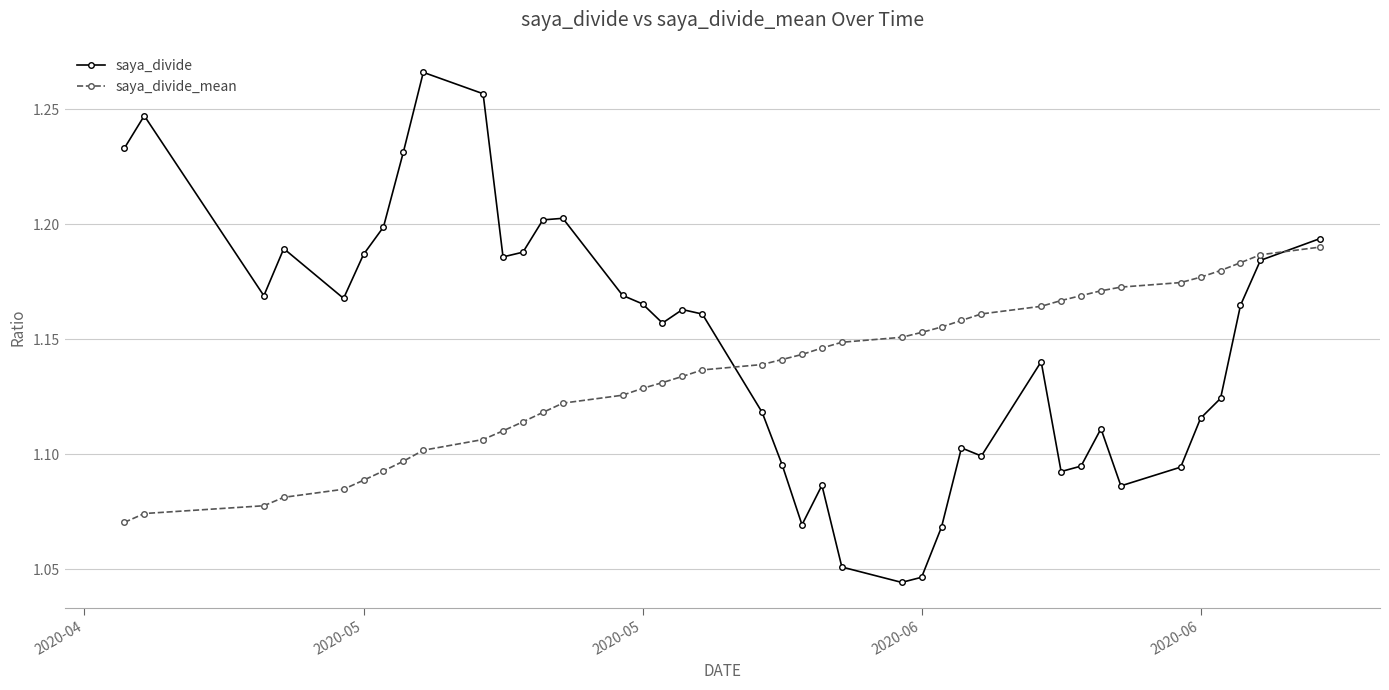

True or false: saya_divide_mean and saya_divide intersect in this chart.

True